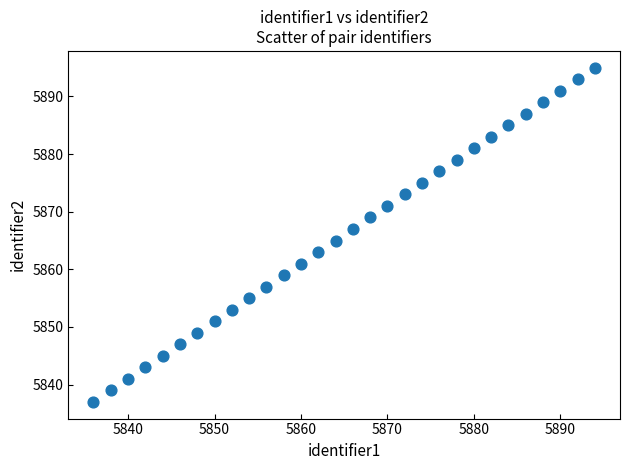

What is the range of Y values (max minus min)?

58